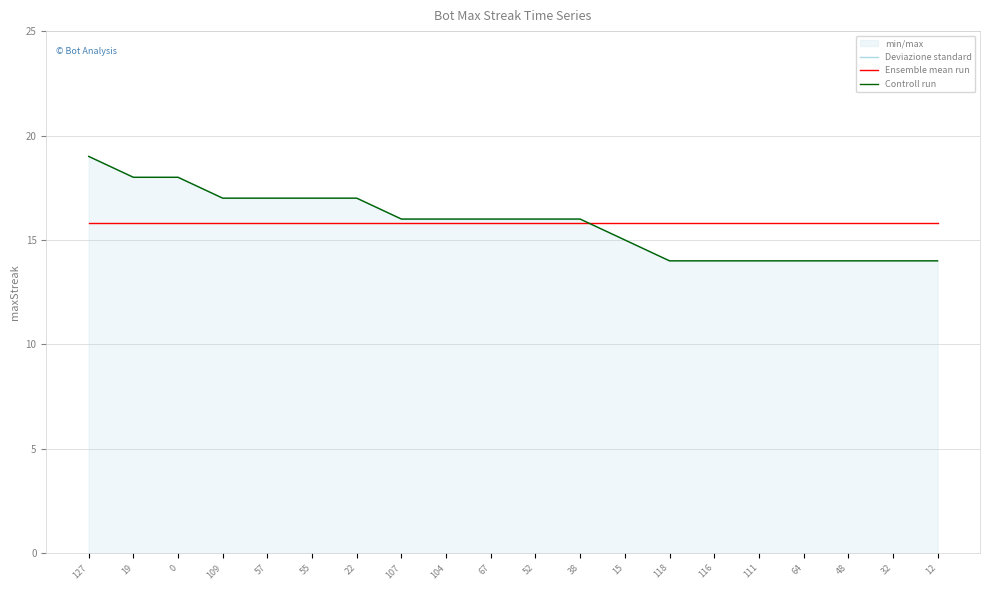

True or false: Ensemble mean run has a value of 15.8 at 109.

True